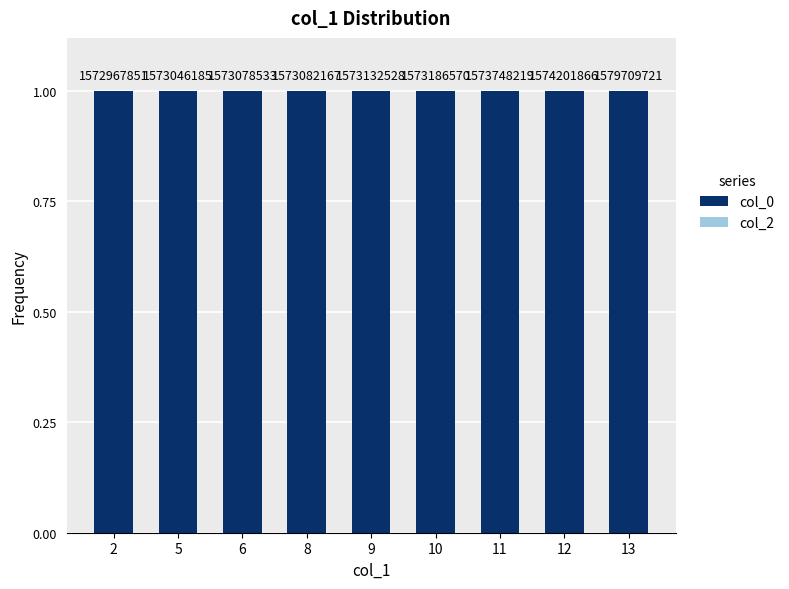

What is the value of the col_0 bar at the 3rd from the left?

1.0